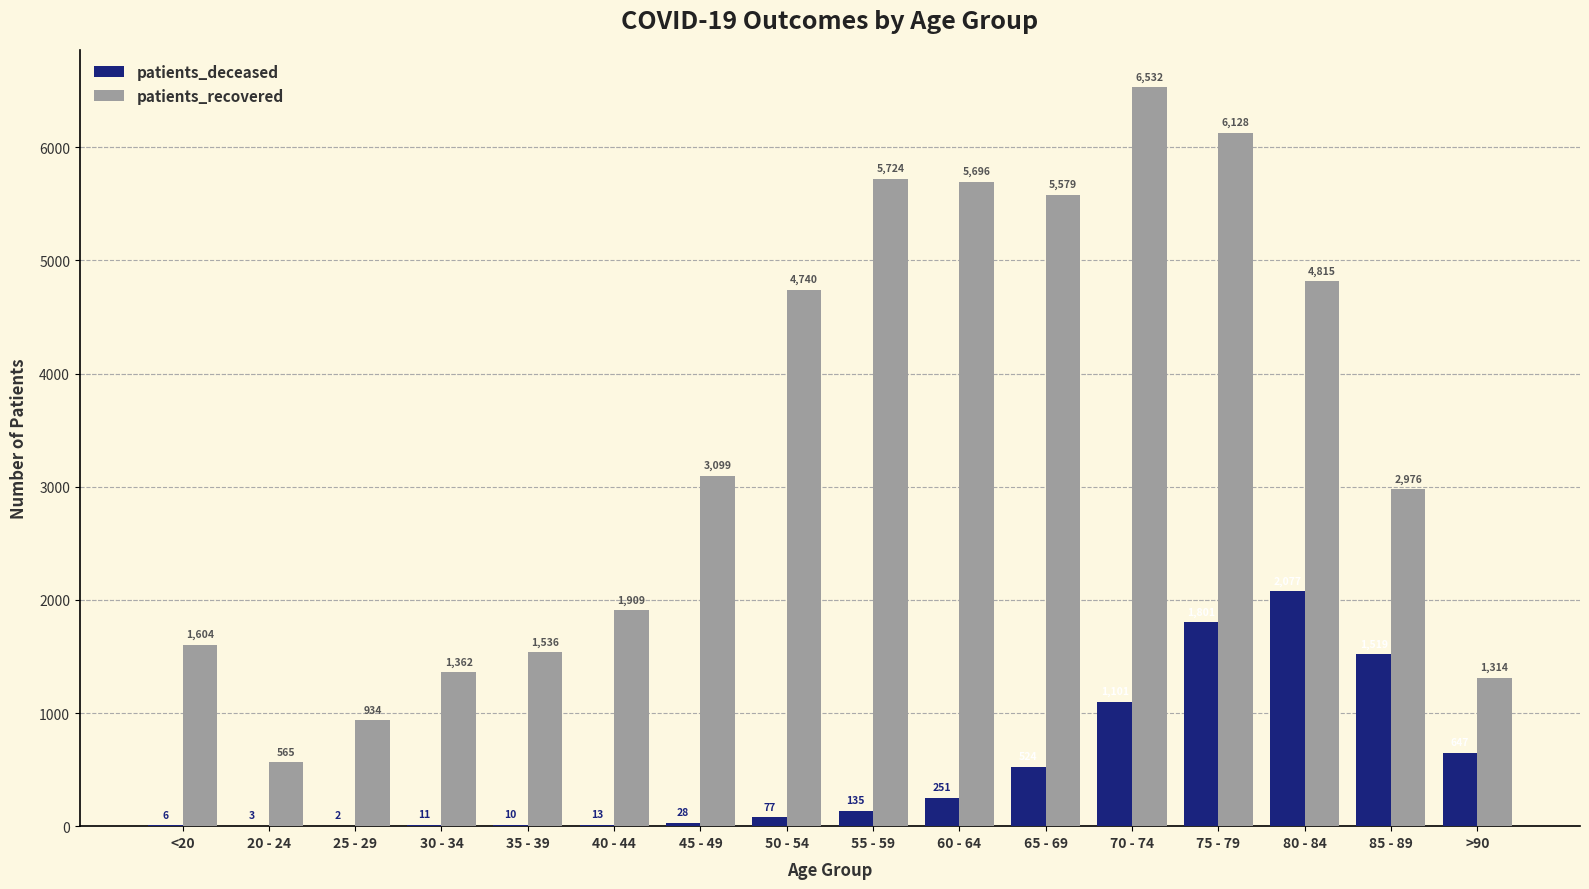

Where is patients_deceased nearest to the value 1039?

70 - 74